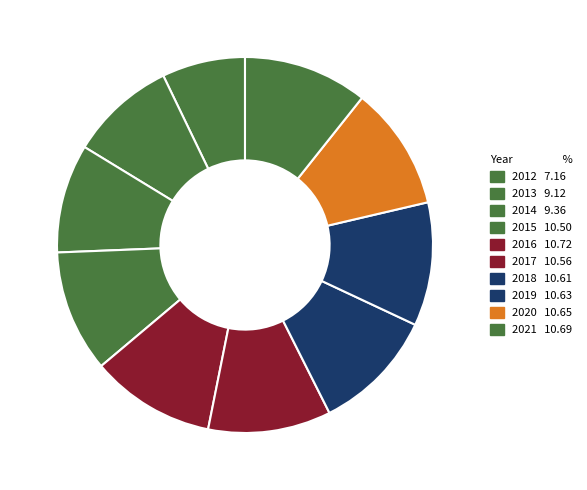

To the nearest percent, what is the combined percentage of 2016 and 2015?

21%